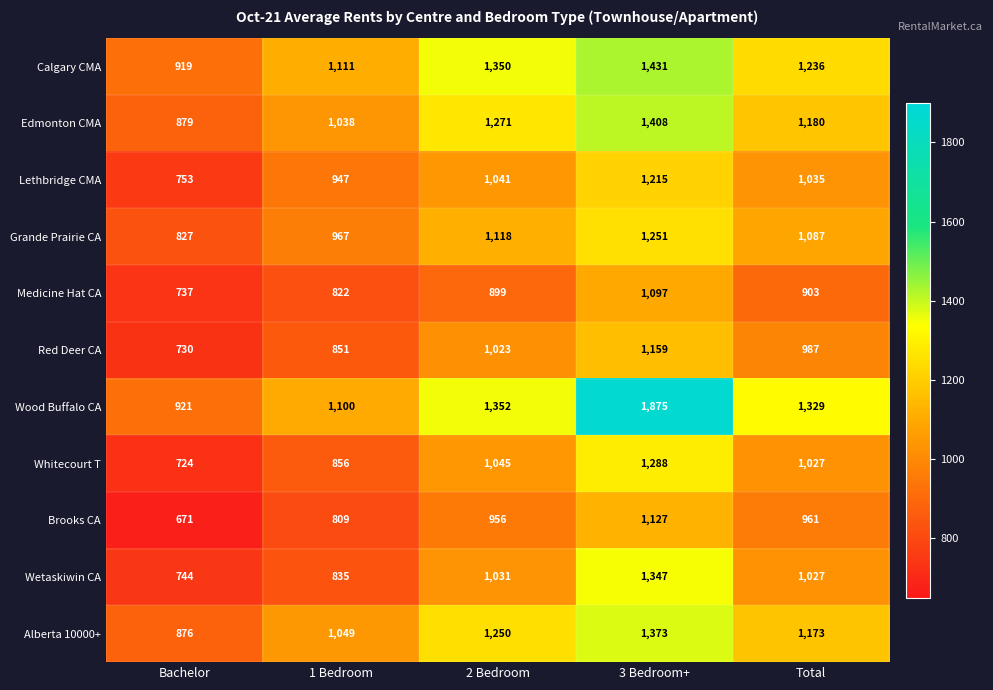

Which series has the widest spread of values?

Wood Buffalo CA